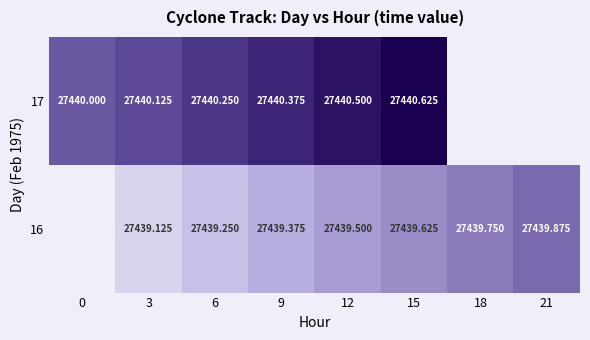

Is the value of 17 at 3 greater than the value of 16 at 9?

Yes